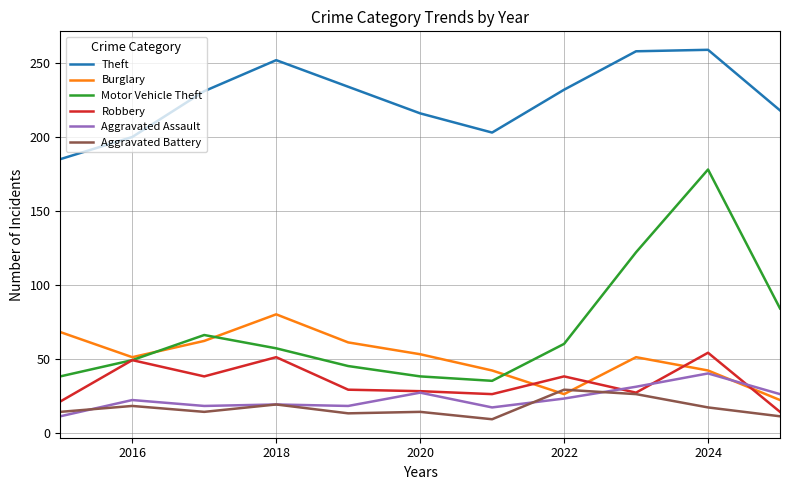

Which series has the largest total across all categories?

Theft